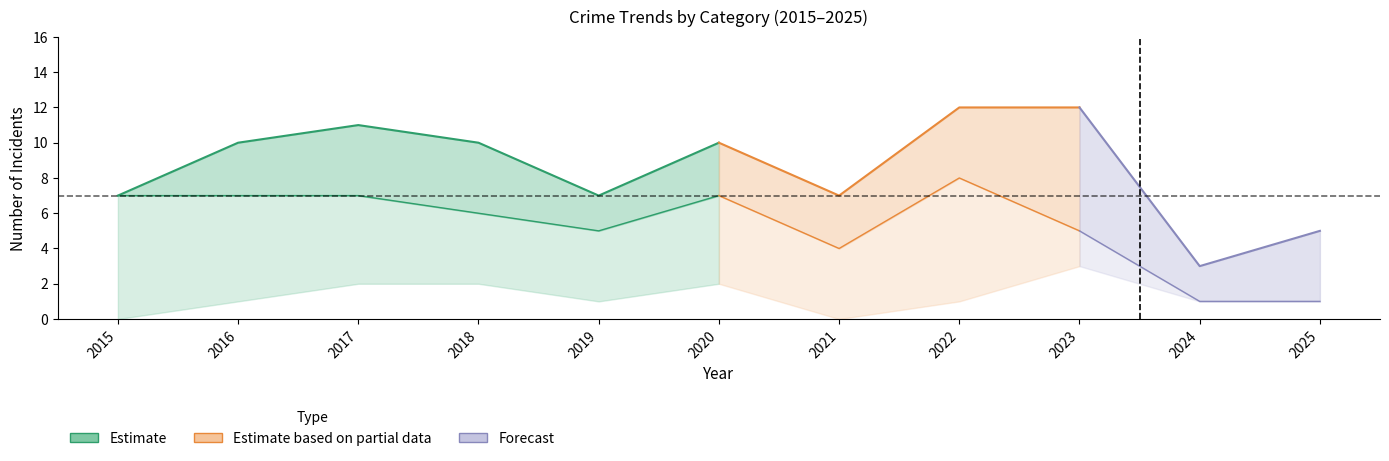

What is the difference between the second highest and second lowest values in the Total series?

7